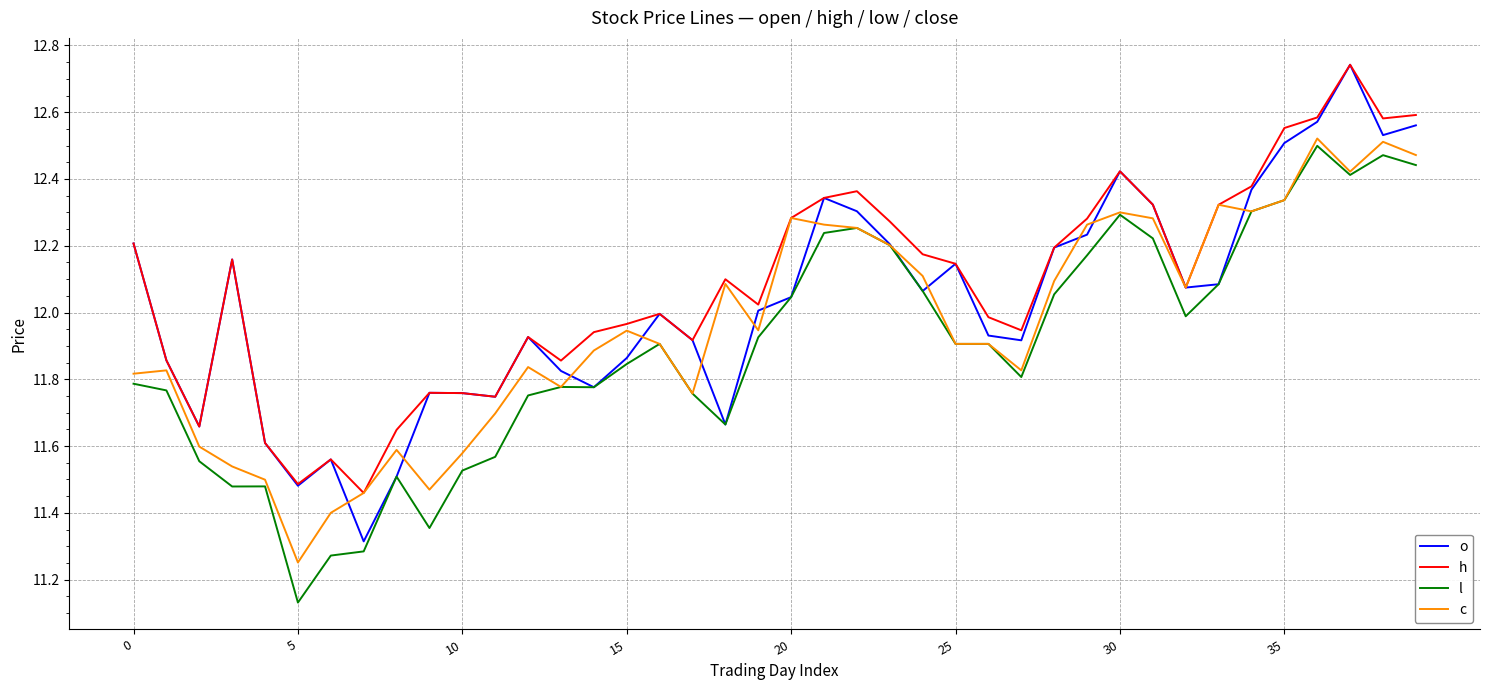

What is the difference between the maximum and minimum values in the h series?

1.3